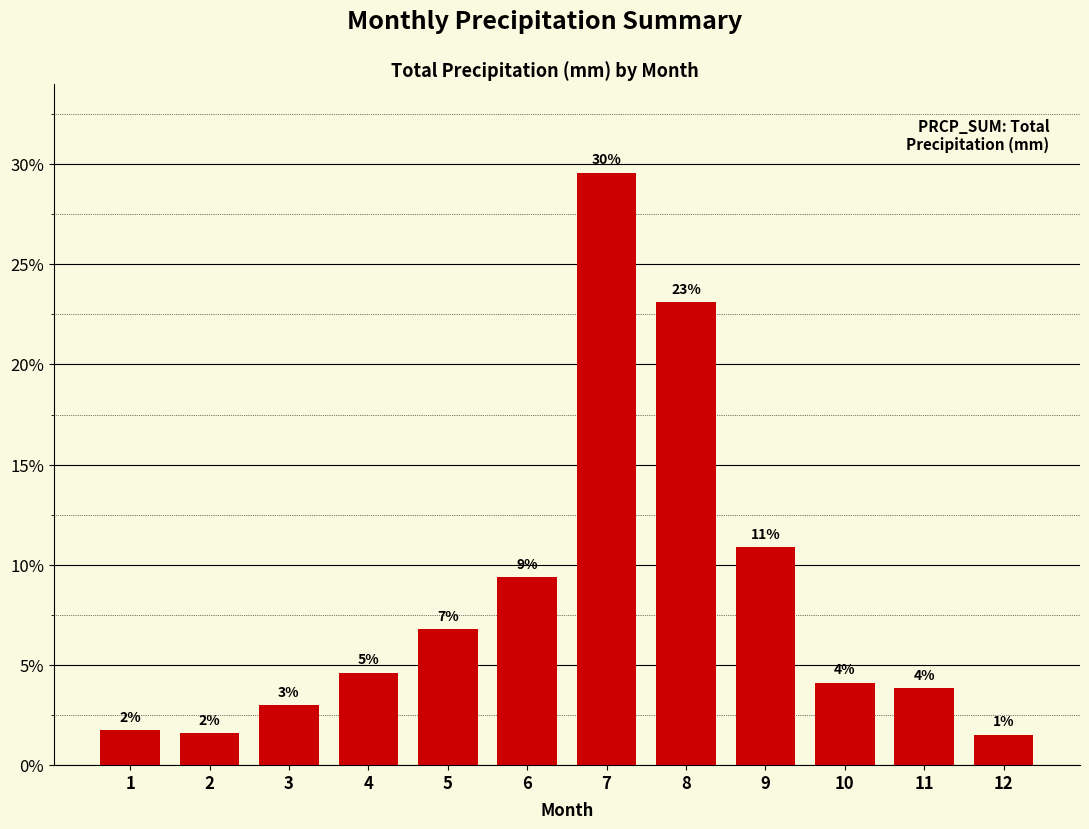

Rank the categories by value from highest to lowest.

7, 8, 9, 6, 5, 4, 10, 11, 3, 1, 2, 12